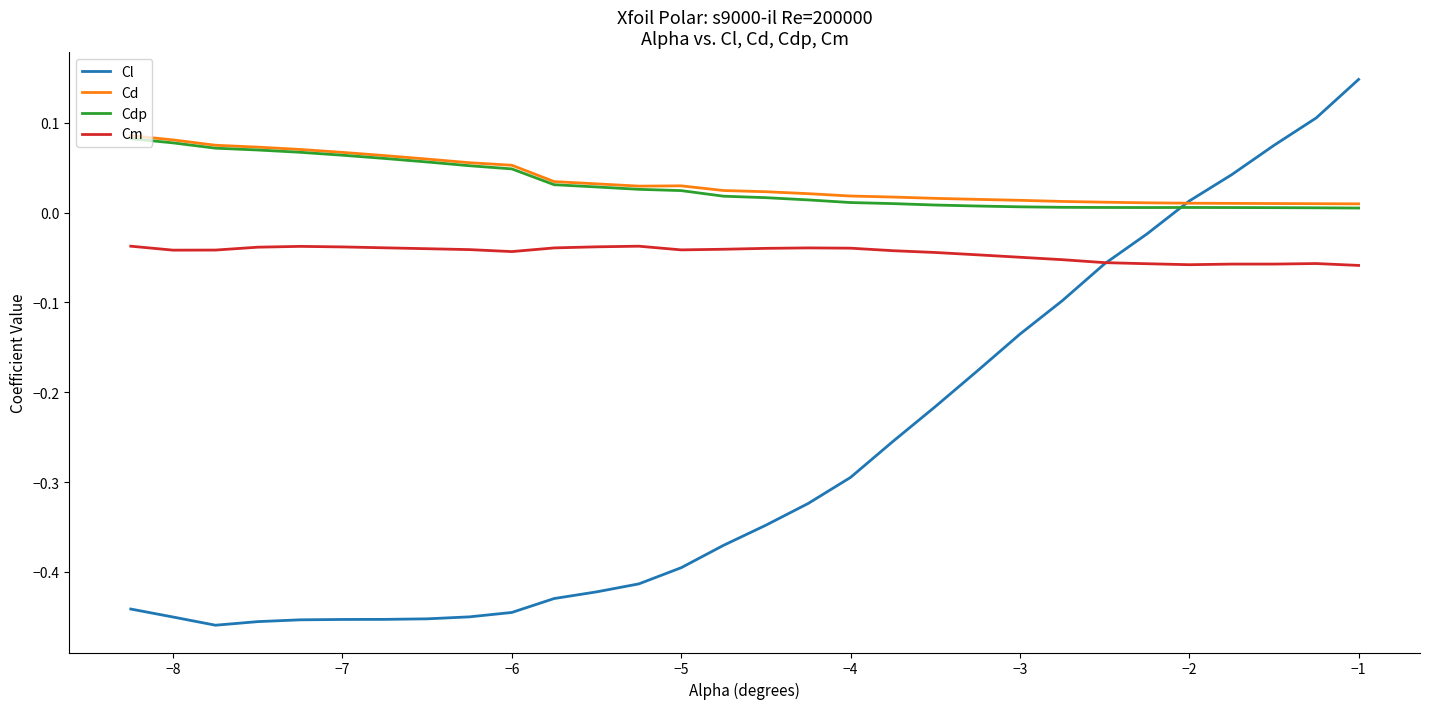

True or false: Cm and Cd intersect in this chart.

False